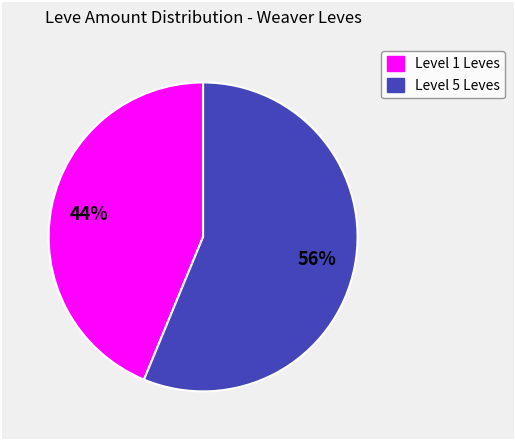

Is there any slice that represents more than half of the pie?

Yes